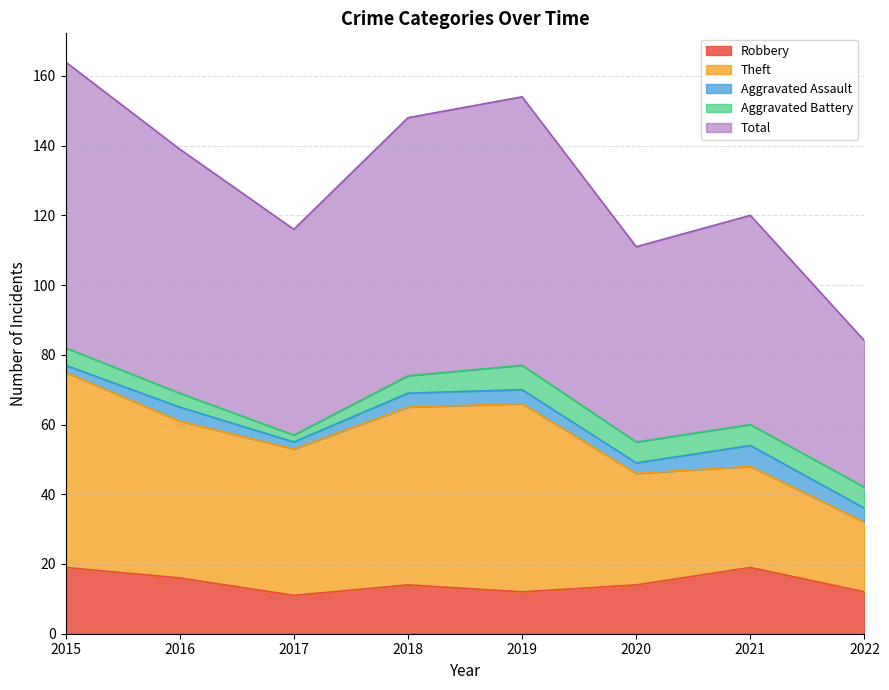

Does the chart display data point markers on the line(s)?

No